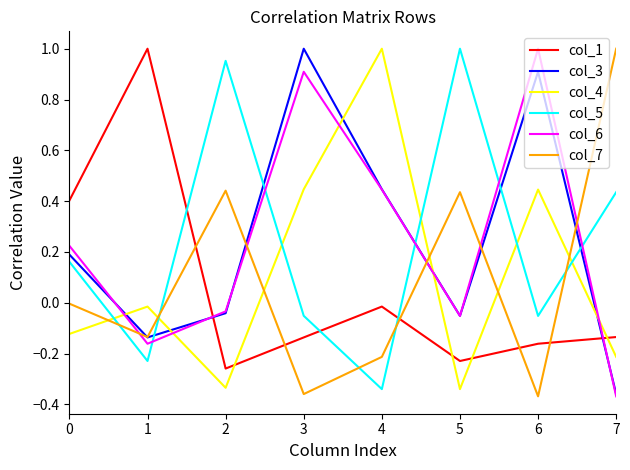

Rank the series at 6 from lowest to highest value.

col_7, col_1, col_5, col_4, col_3, col_6